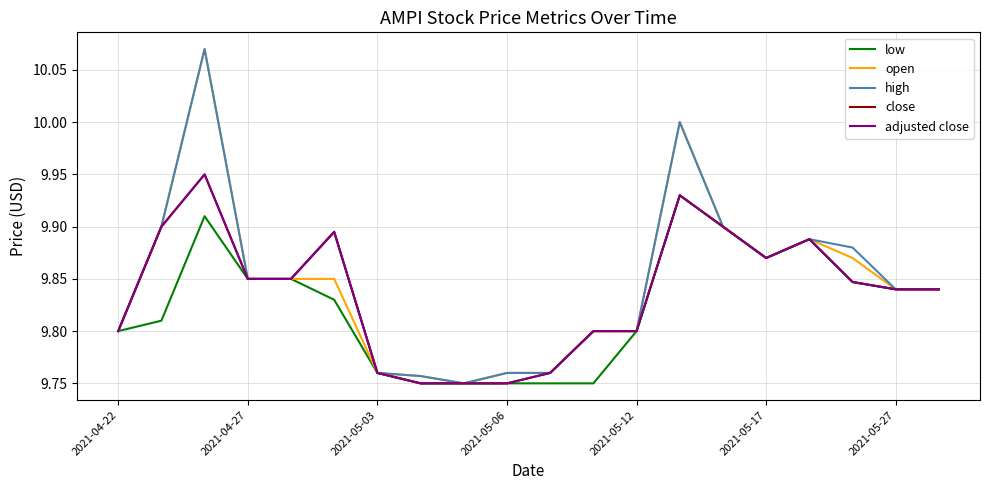

Does the chart display data point markers on the line(s)?

No